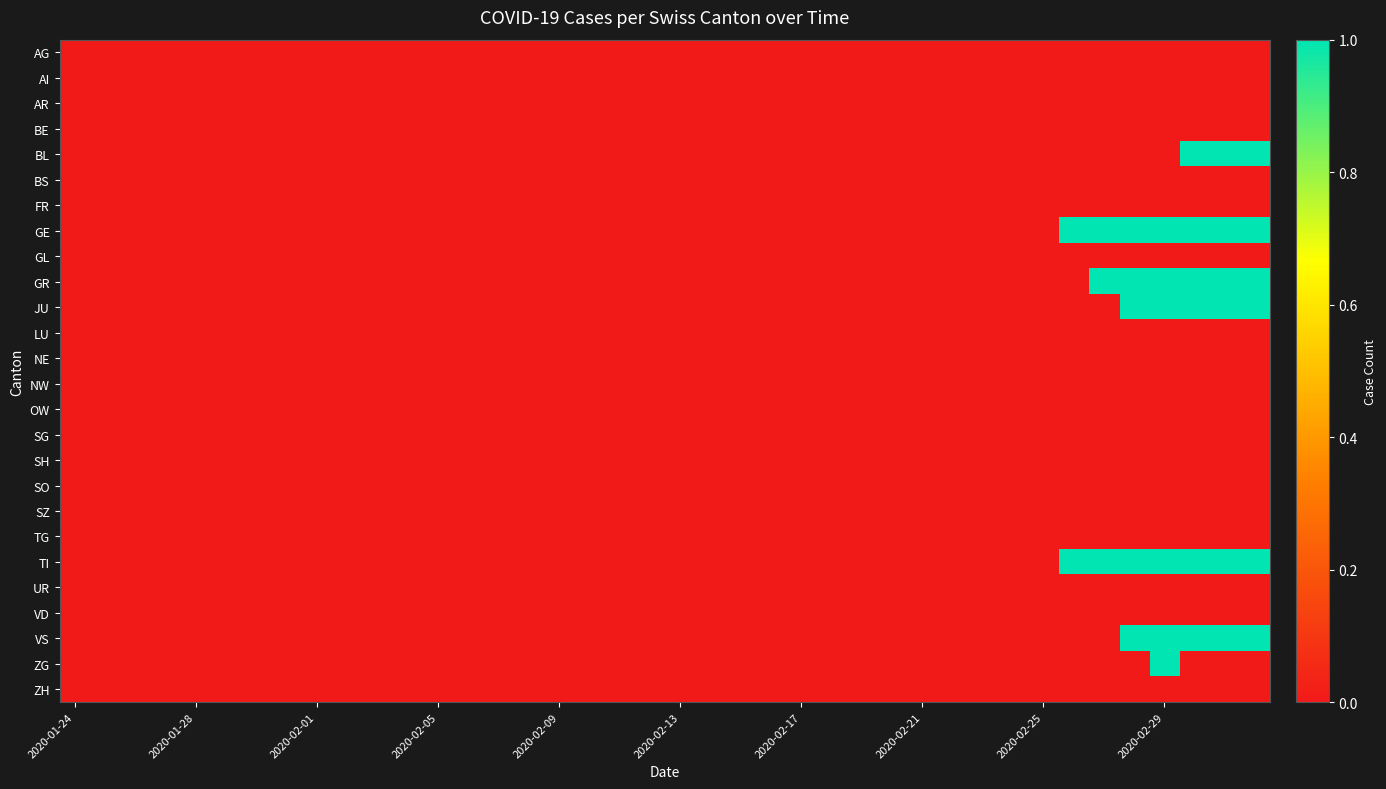

How many distinct data groups are displayed?

26